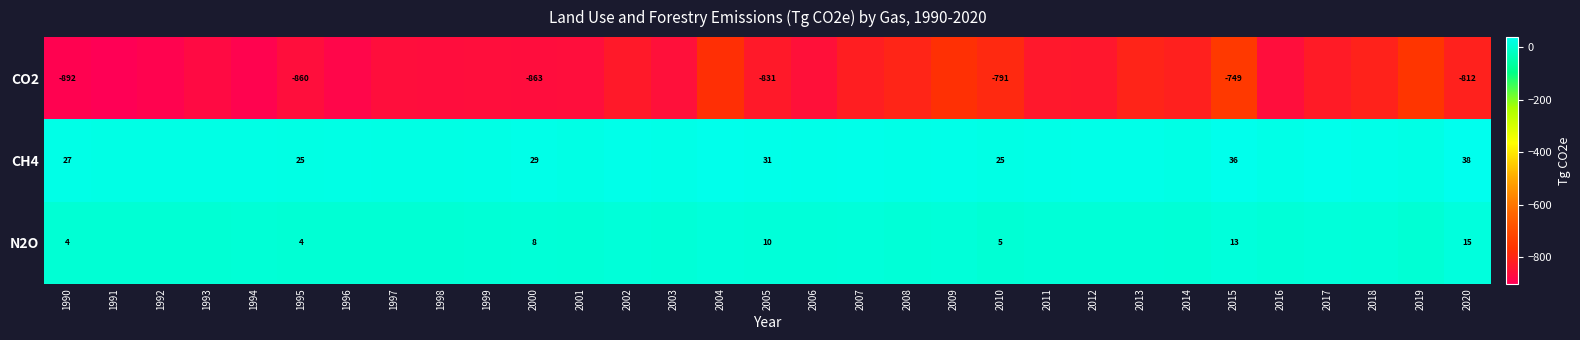

What is the spread (max minus min) of values at 2010?

816.0